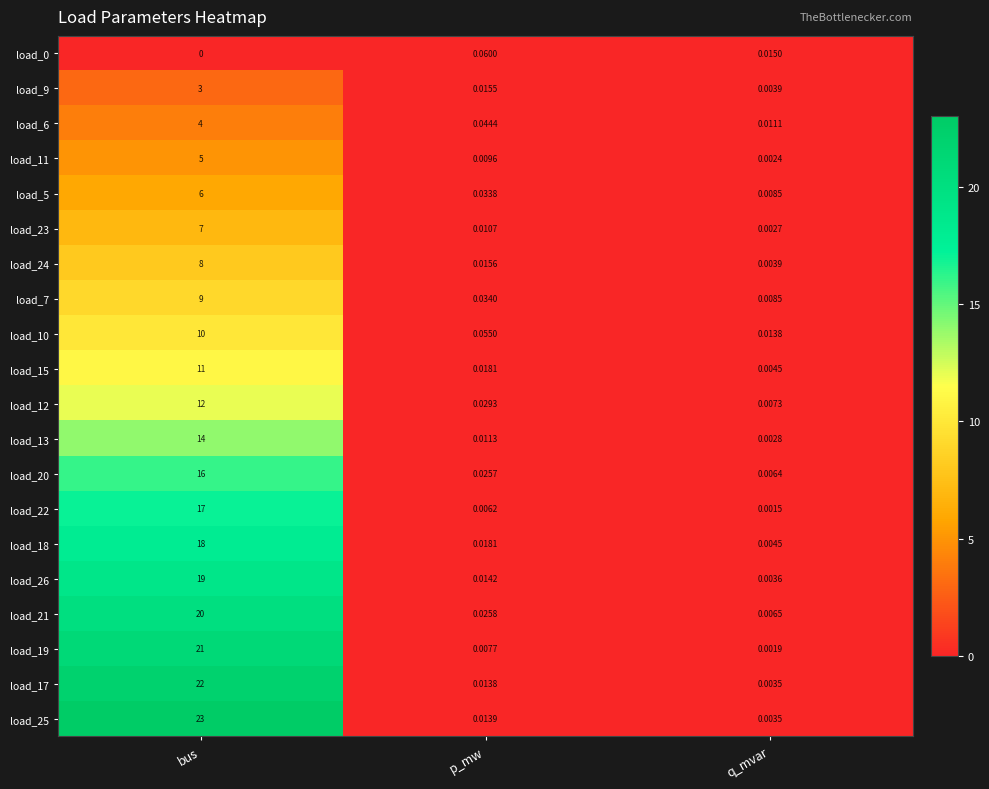

What is the total value across all series at bus?

245.0